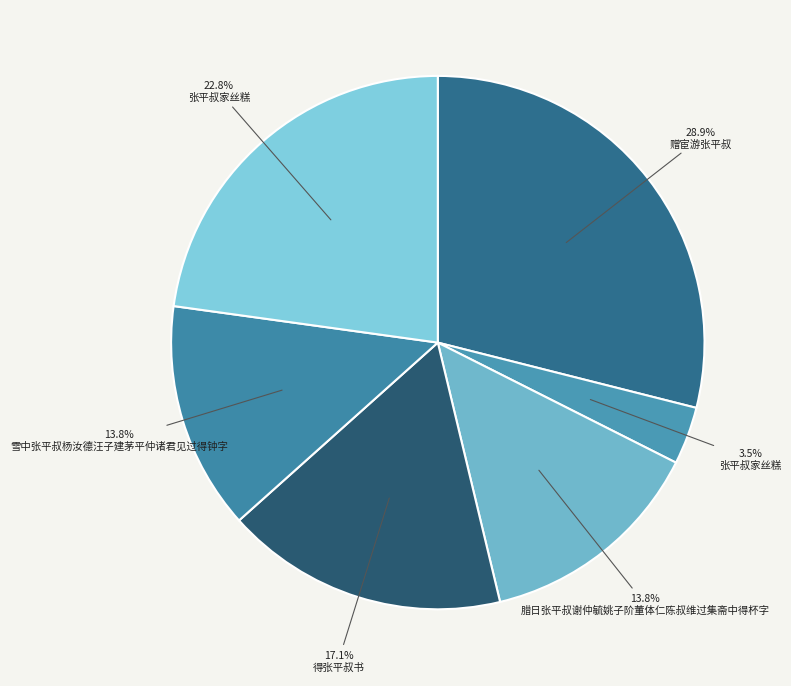

Count the number of slices in the pie.

6